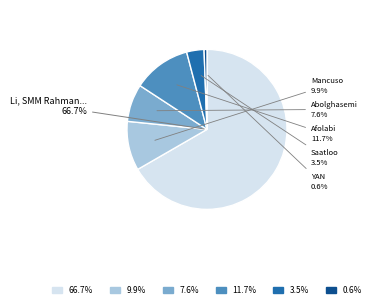

Does any single category account for the majority?

Yes